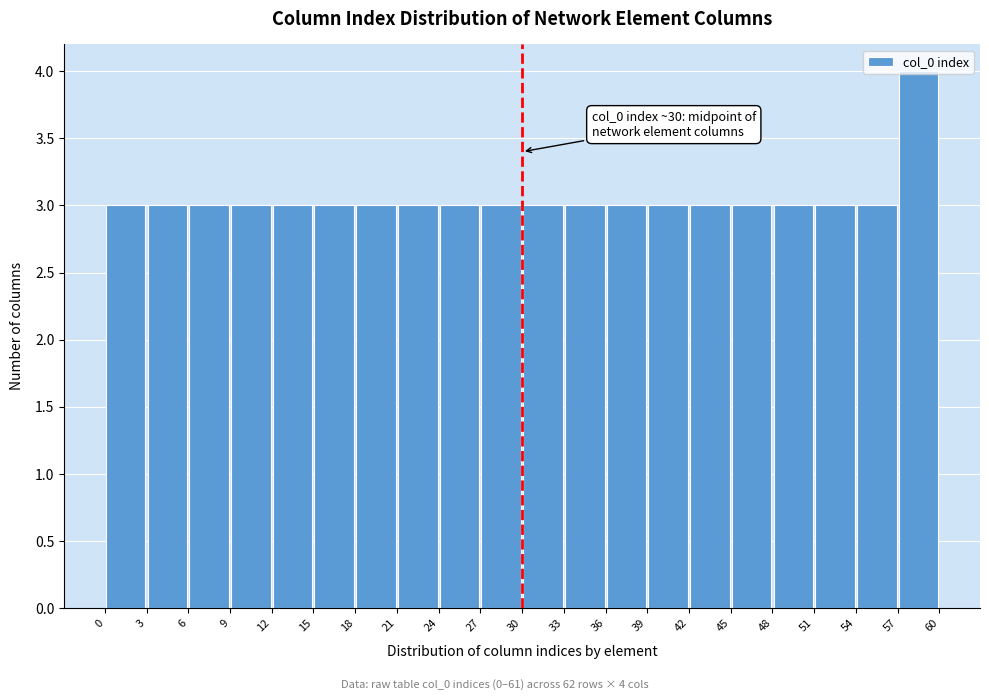

Which range on the x-axis has the tallest bar?

57 to 60